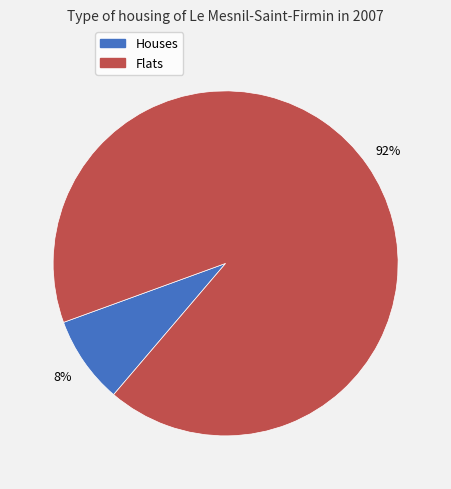

Does any single category account for the majority?

Yes